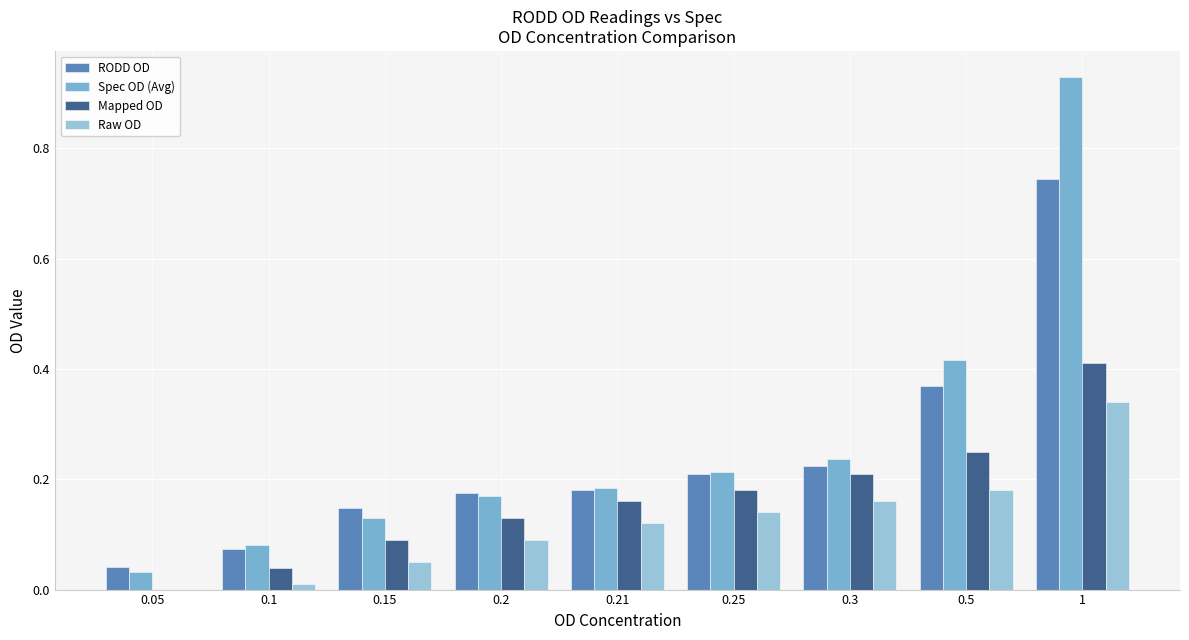

Is the value of Spec OD (Avg) at 0.5 greater than the value of RODD OD at 0.2?

Yes